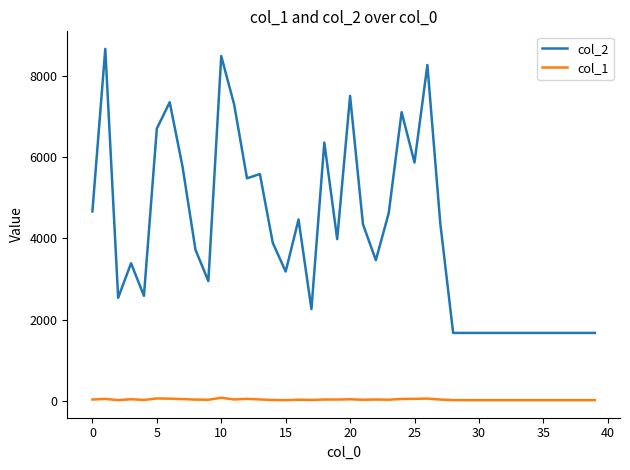

True or false: col_2 and col_1 cross at least once.

False